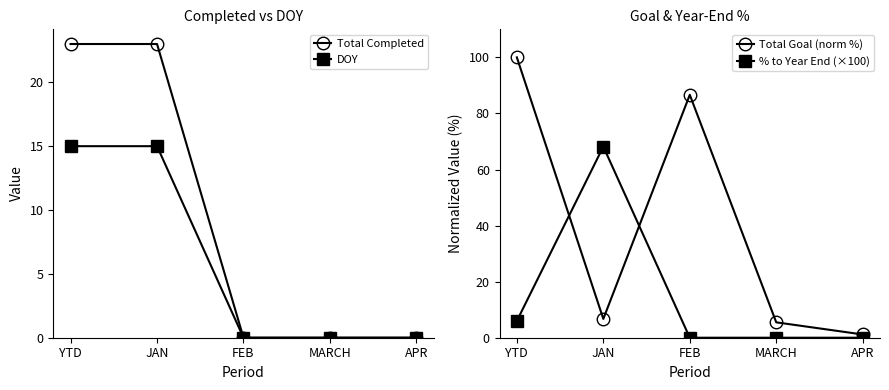

Is this an area chart (filled region under the line)?

No